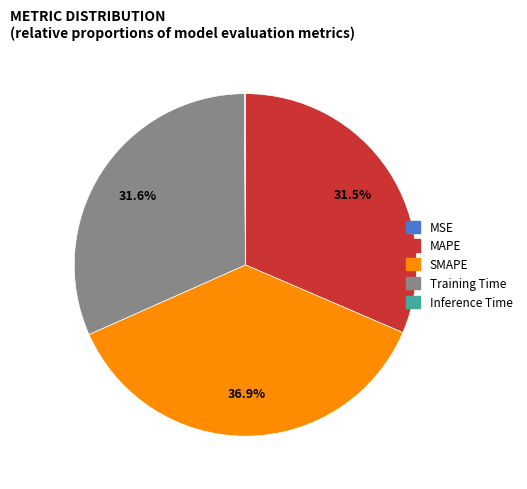

To the nearest percent, what percentage of the pie is SMAPE?

37%